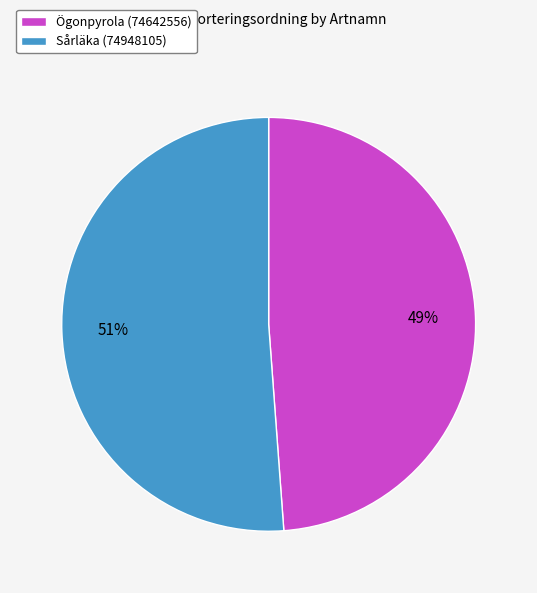

Count the number of slices in the pie.

2